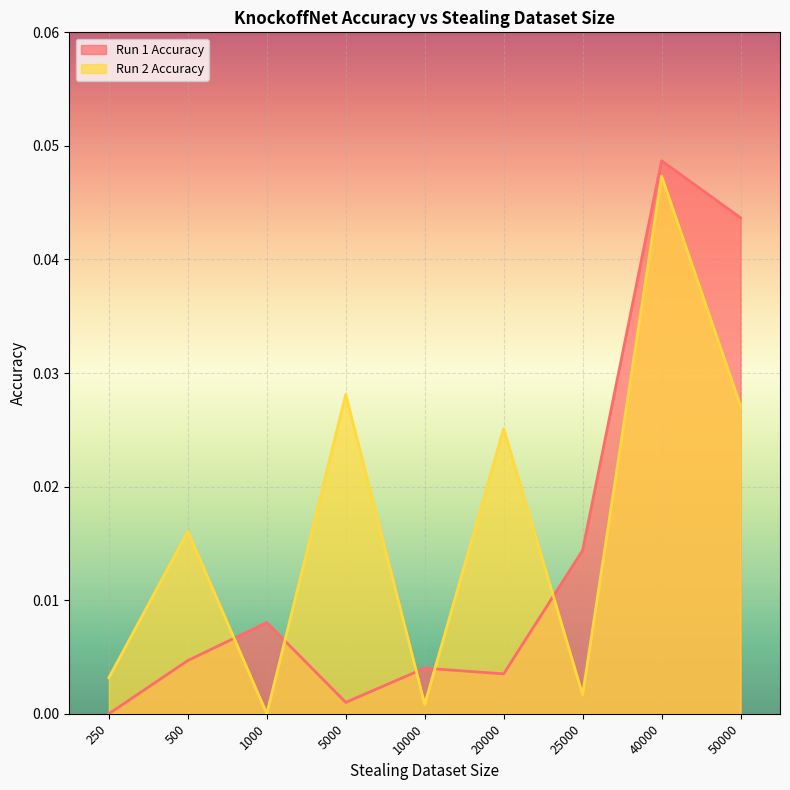

True or false: Run 1 Accuracy and Run 2 Accuracy cross at least once.

True